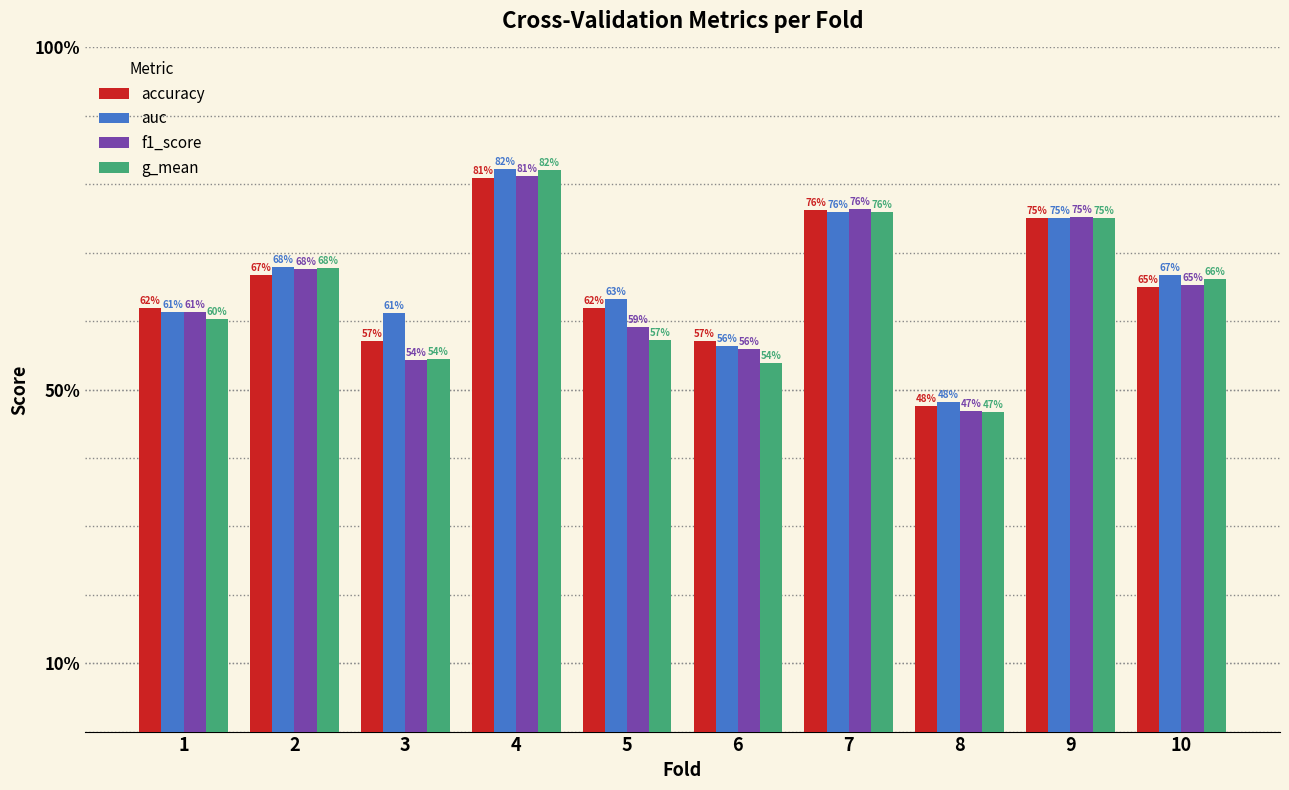

Does the chart contain any negative values?

No